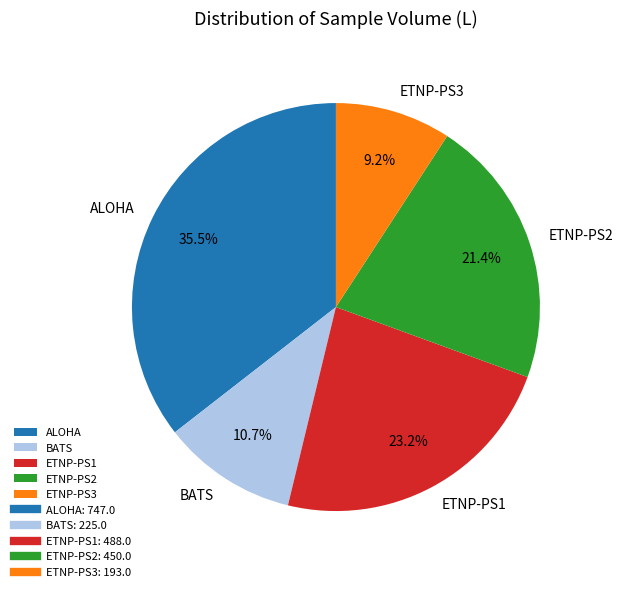

Which has a higher value, BATS or ALOHA?

ALOHA